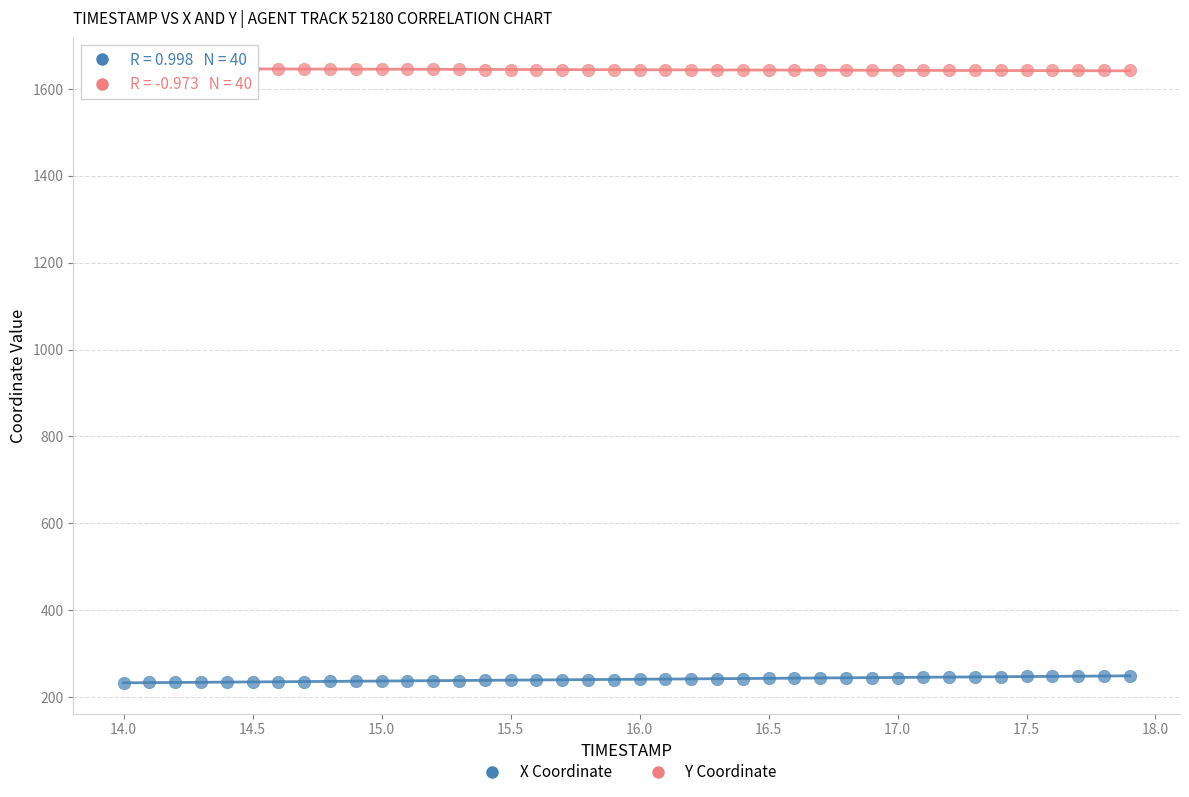

Across all data points, what is the range of Y values (max minus min)?

1413.5